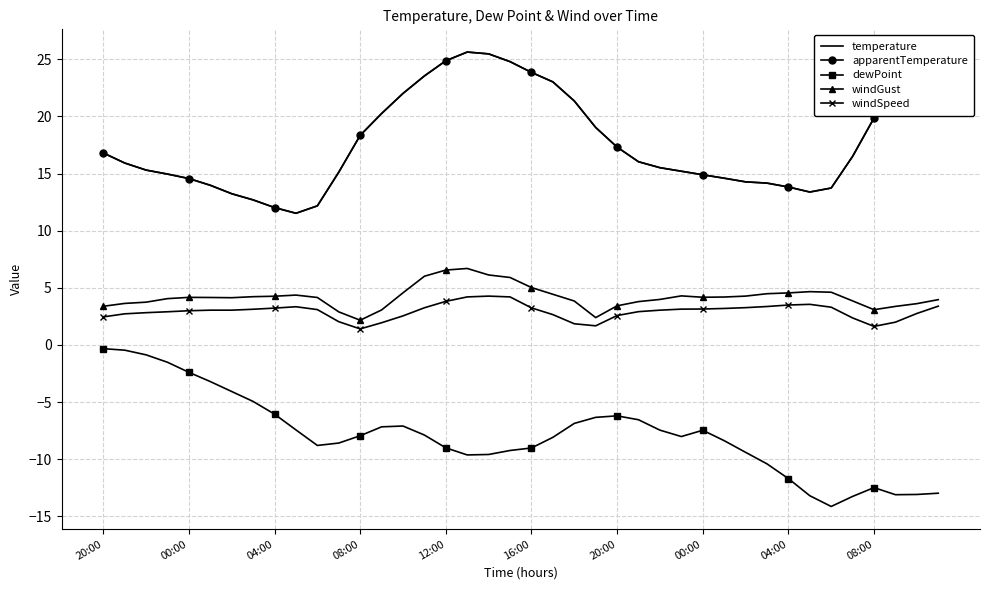

Where is temperature nearest to the value 18?

08:00